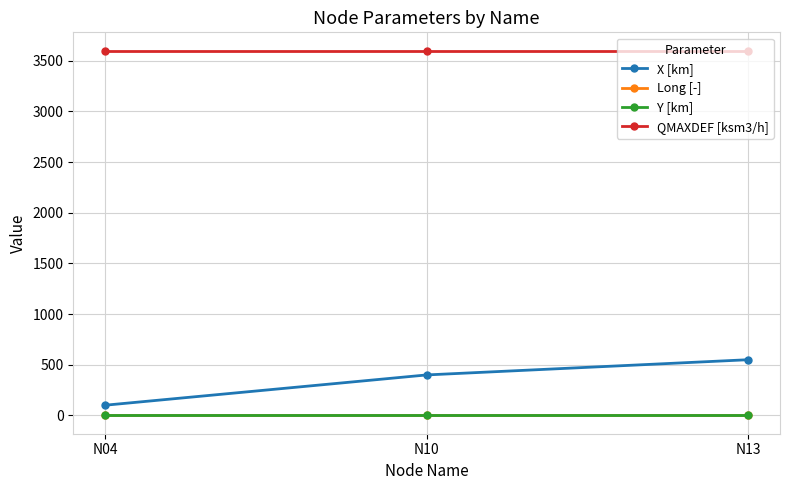

Which category has the lowest value in the QMAXDEF [ksm3/h] series?

N04